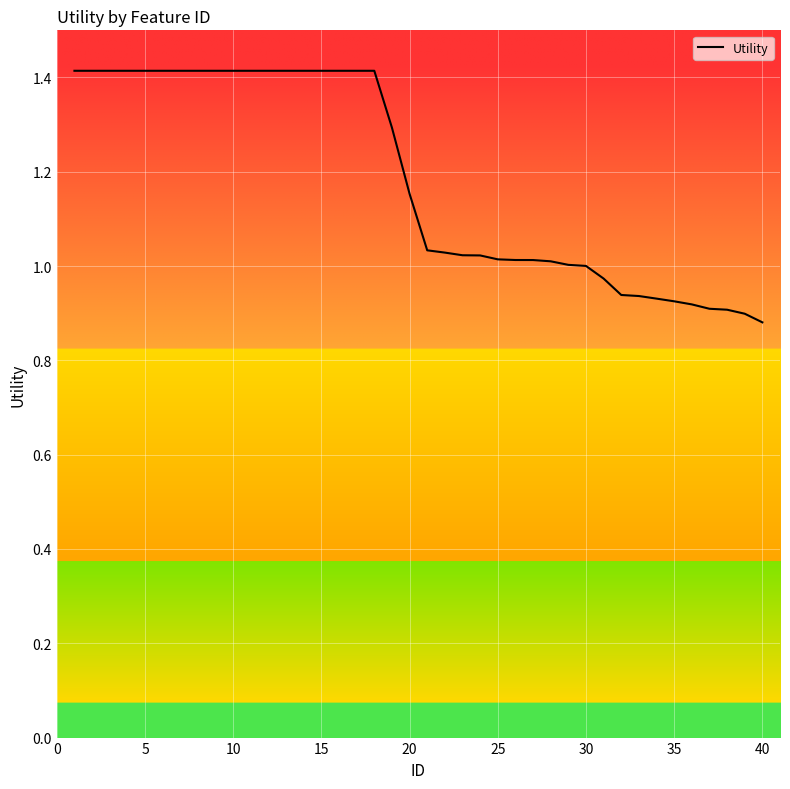

What is the greatest value displayed?

1.4